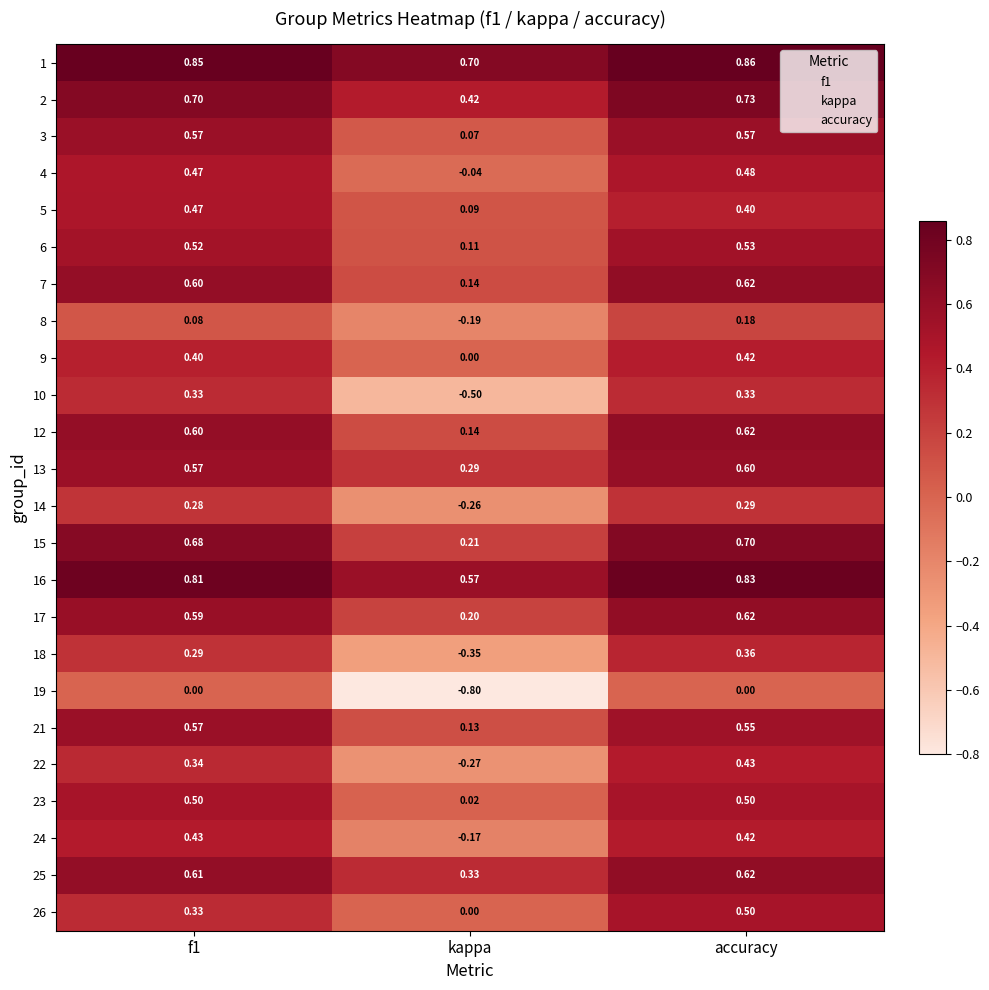

At which label is 1 closest to 0?

kappa